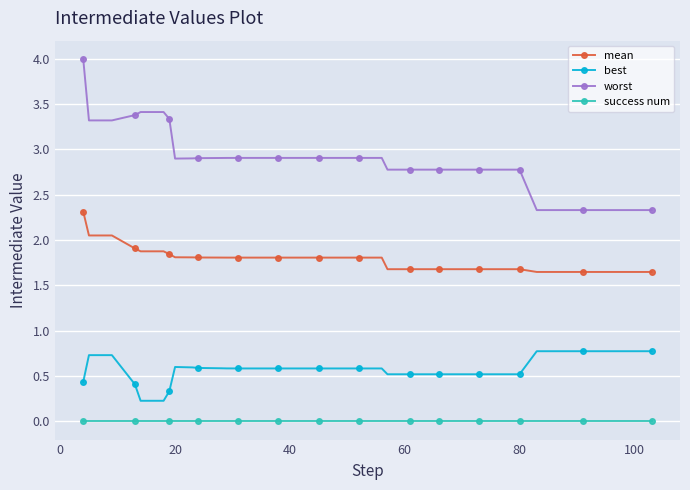

What is the sum of all worst values?

115.2